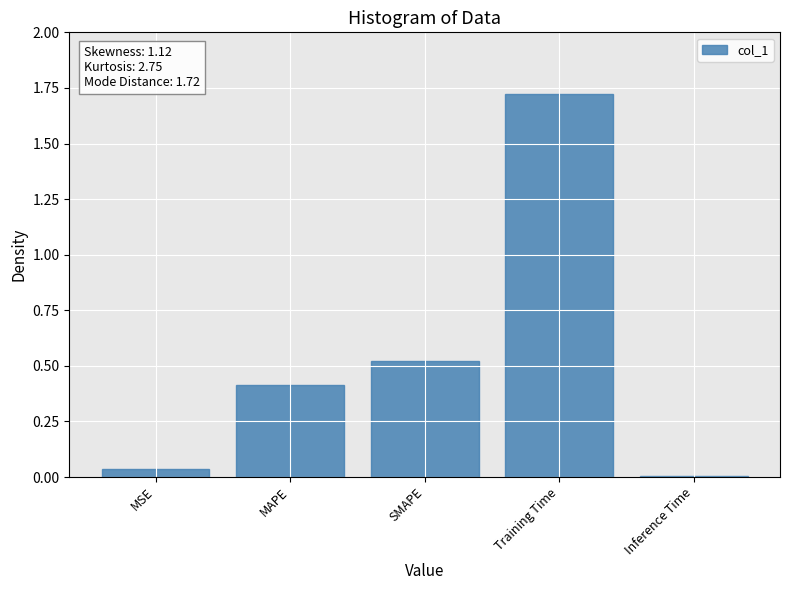

Which category has the highest value across all series?

Training Time